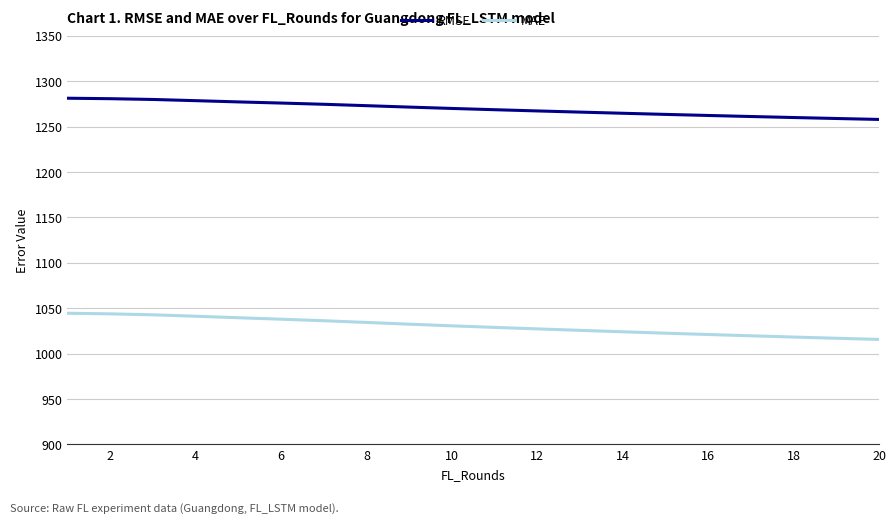

Which series has the largest range (max minus min)?

MAE